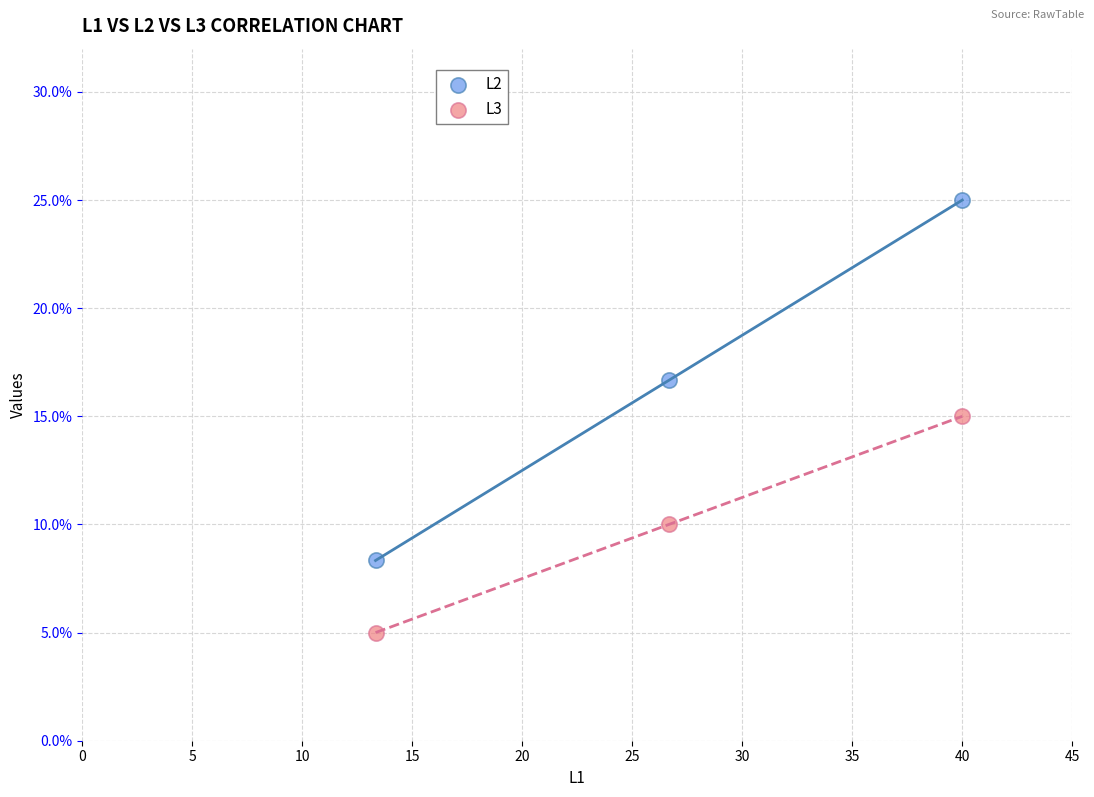

In the L2 series, what Y value is closest to 16?

16.7